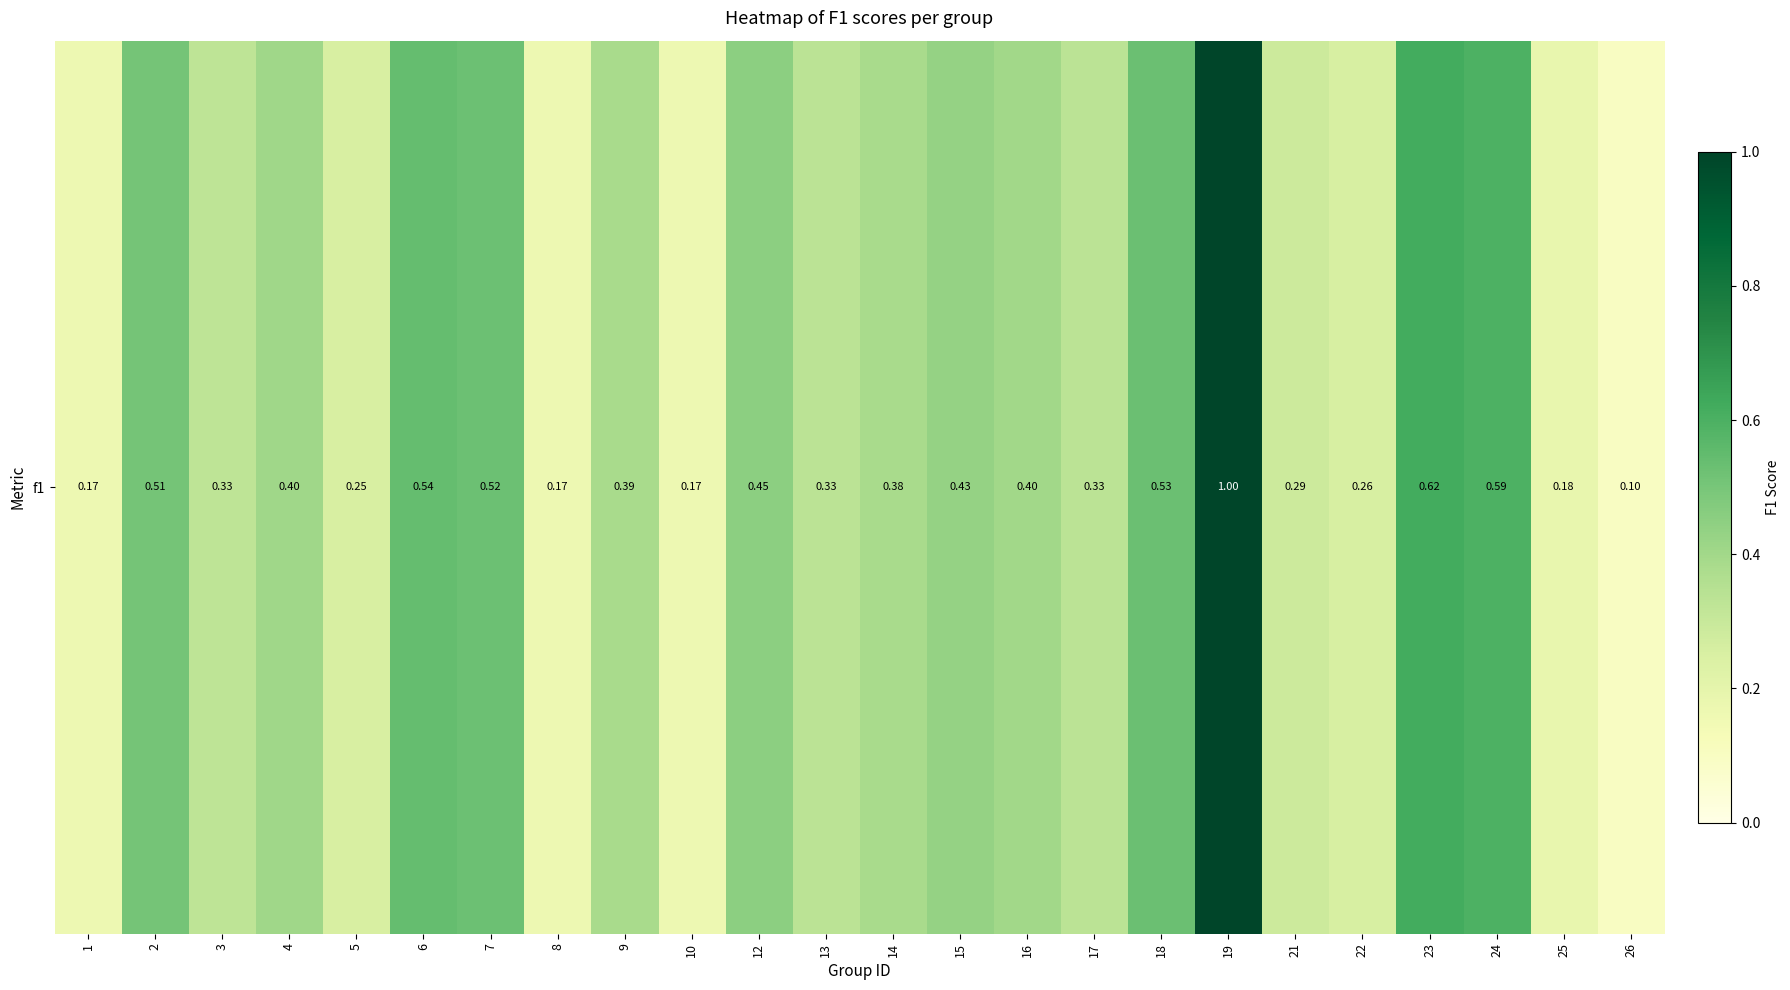

The chart shows a value of 0.4 at 4. True or false?

True